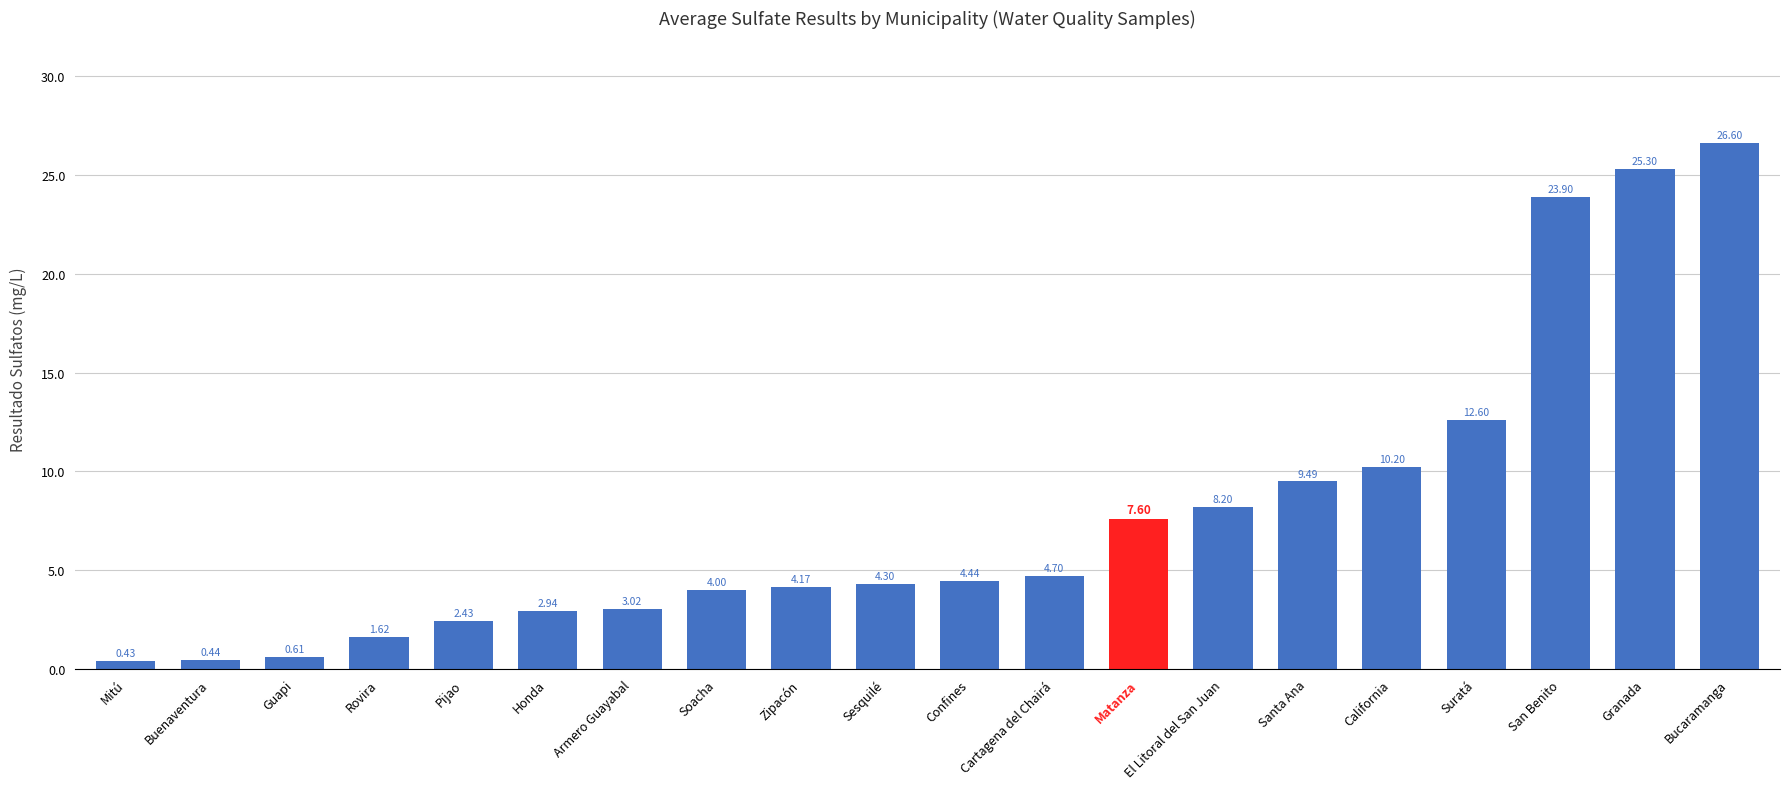

Which category has the lowest value across all series?

Mitú